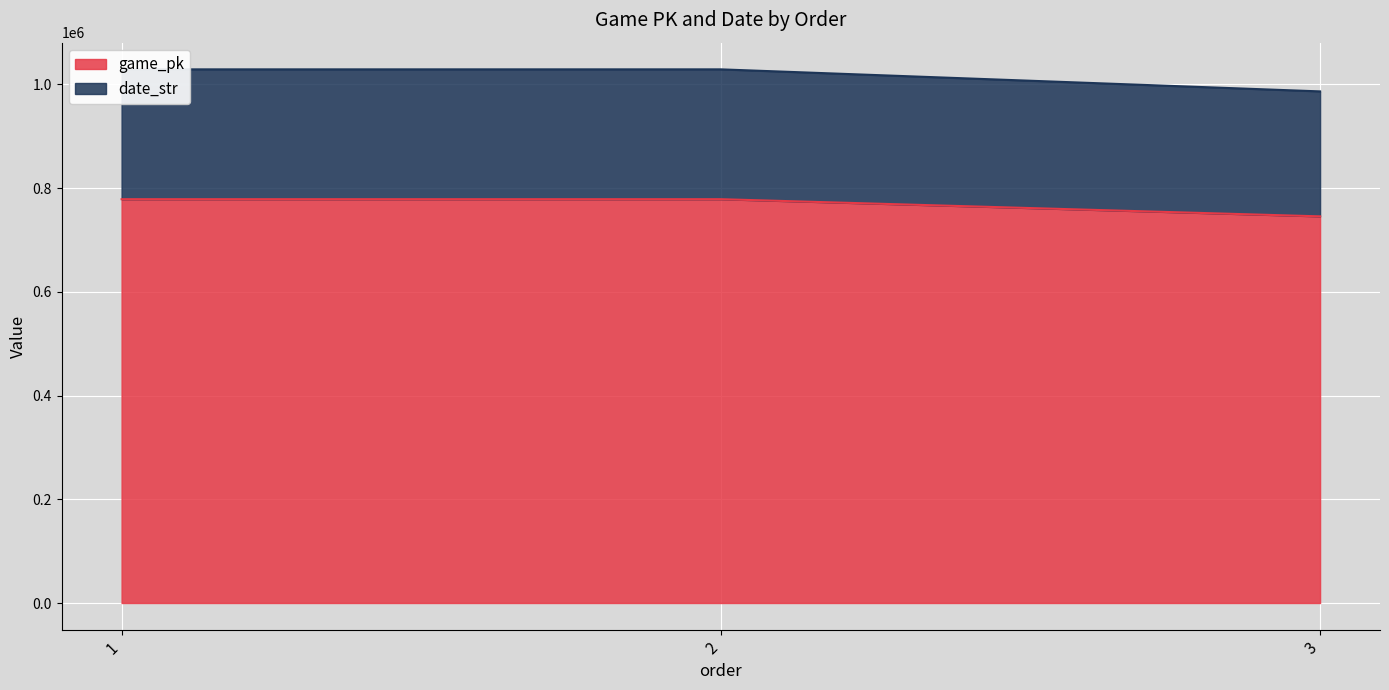

Which label corresponds to the smallest value in the chart?

3